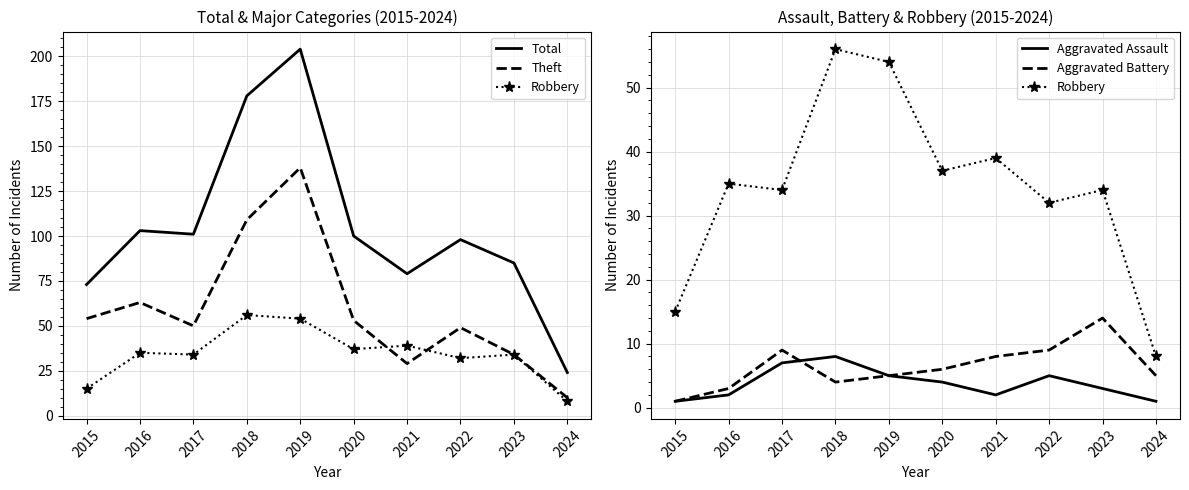

Reading right to left, what are all the values shown in this chart?

Total: 2024=24	2023=85	2022=98	2021=79	2020=100	2019=204	2018=178	2017=101	2016=103	2015=73
Theft: 2024=10	2023=34	2022=49	2021=29	2020=53	2019=138	2018=109	2017=50	2016=63	2015=54
Robbery: 2024=8	2023=34	2022=32	2021=39	2020=37	2019=54	2018=56	2017=34	2016=35	2015=15
Aggravated Assault: 2024=1	2023=3	2022=5	2021=2	2020=4	2019=5	2018=8	2017=7	2016=2	2015=1
Aggravated Battery: 2024=5	2023=14	2022=9	2021=8	2020=6	2019=5	2018=4	2017=9	2016=3	2015=1